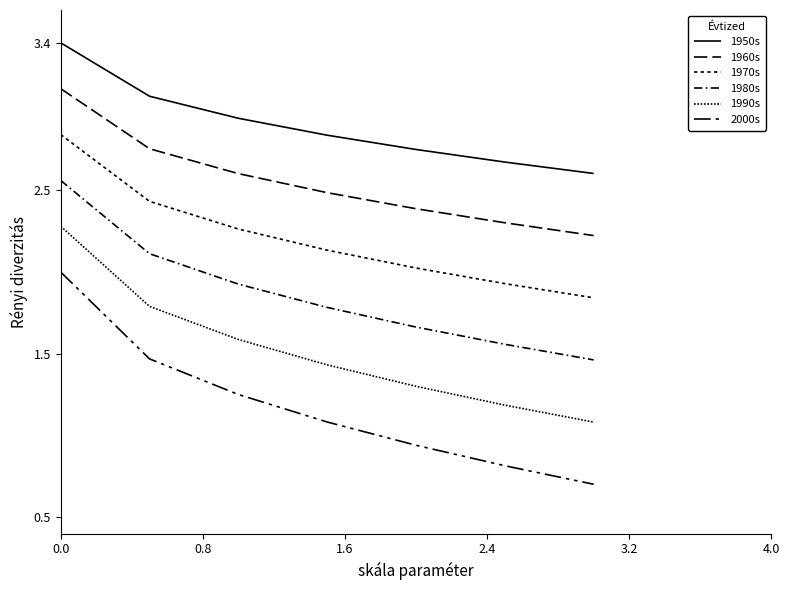

True or false: 1970s has more than 0 interior local peaks.

False